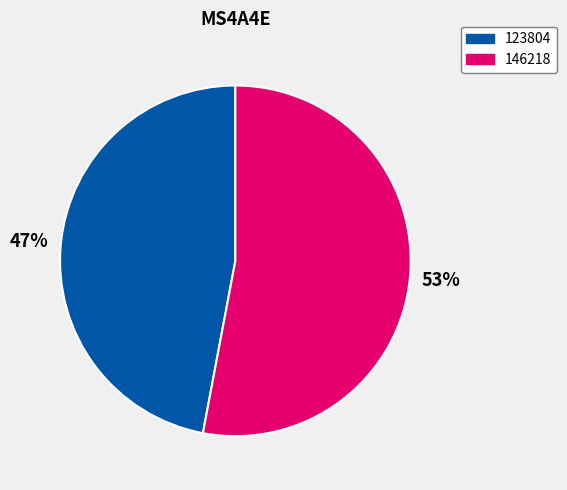

Is there a majority slice in this chart?

Yes